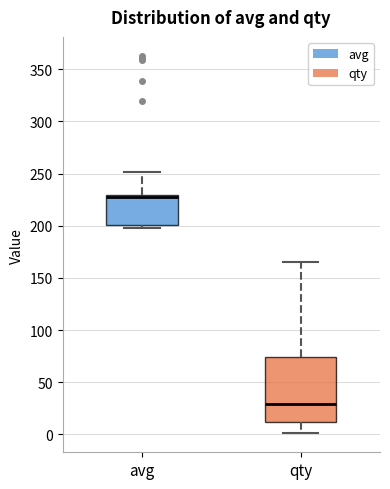

Reading left to right, transcribe this box plot: for each box, give where its median line is, the range the box spans, and where its two whiskers end, as read against the y-axis. The values are not printed on the chart, so give them approximately, as read against the axis.

avg: median 230 (just below the box's upper edge), box 200 to 230, whiskers 200 (just below the box's lower edge) to 250
qty: median 30, box 10 to 75, whiskers 0 to 165